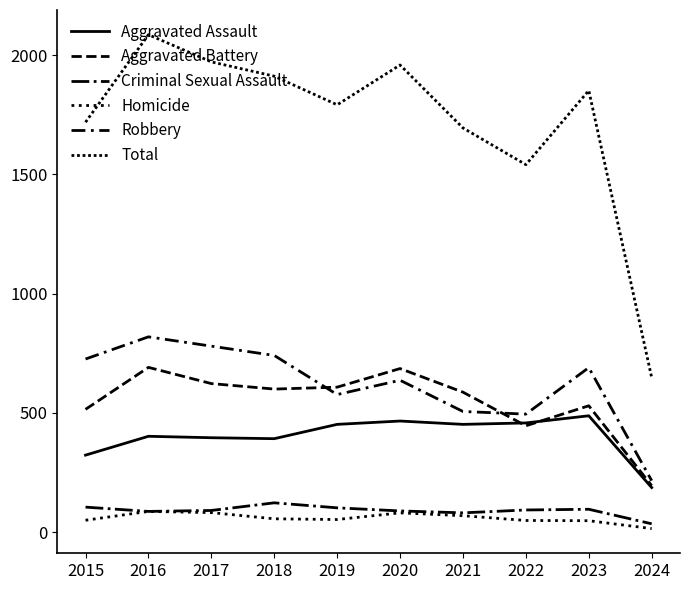

What is the highest value of the Homicide series?

87